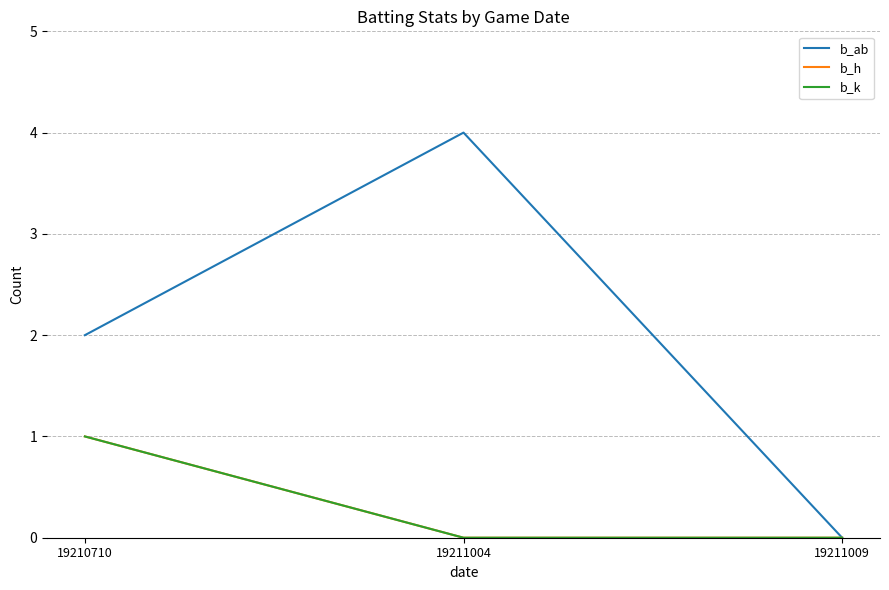

Reading right to left, list all the values displayed in this chart.

b_ab: 0	4	2
b_h: 0	0	1
b_k: 0	0	1